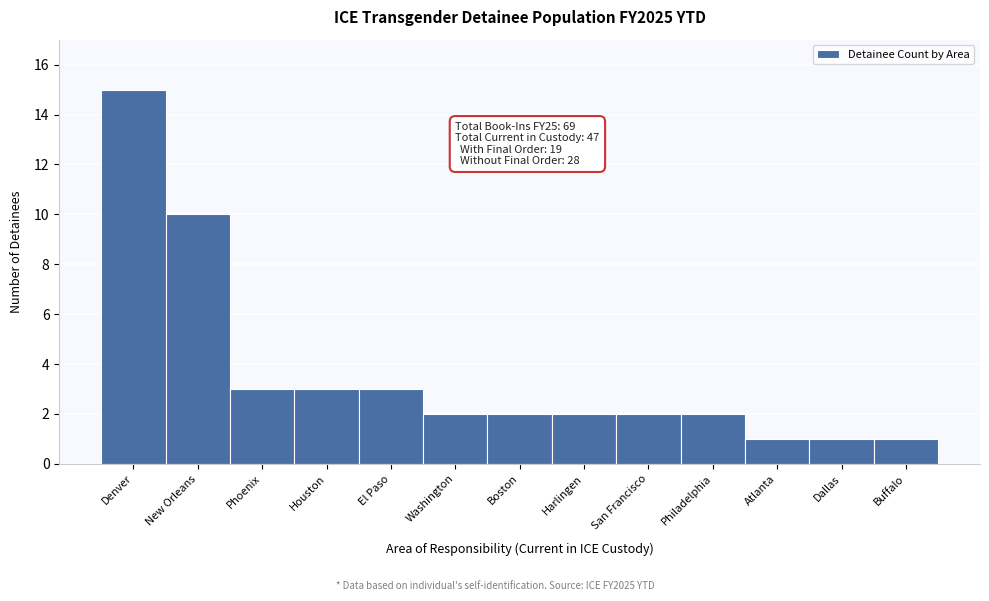

Reading left to right, extract all data points from this chart.

Denver=15	New Orleans=10	Phoenix=3	Houston=3	El Paso=3	Washington=2	Boston=2	Harlingen=2	San Francisco=2	Philadelphia=2	Atlanta=1	Dallas=1	Buffalo=1